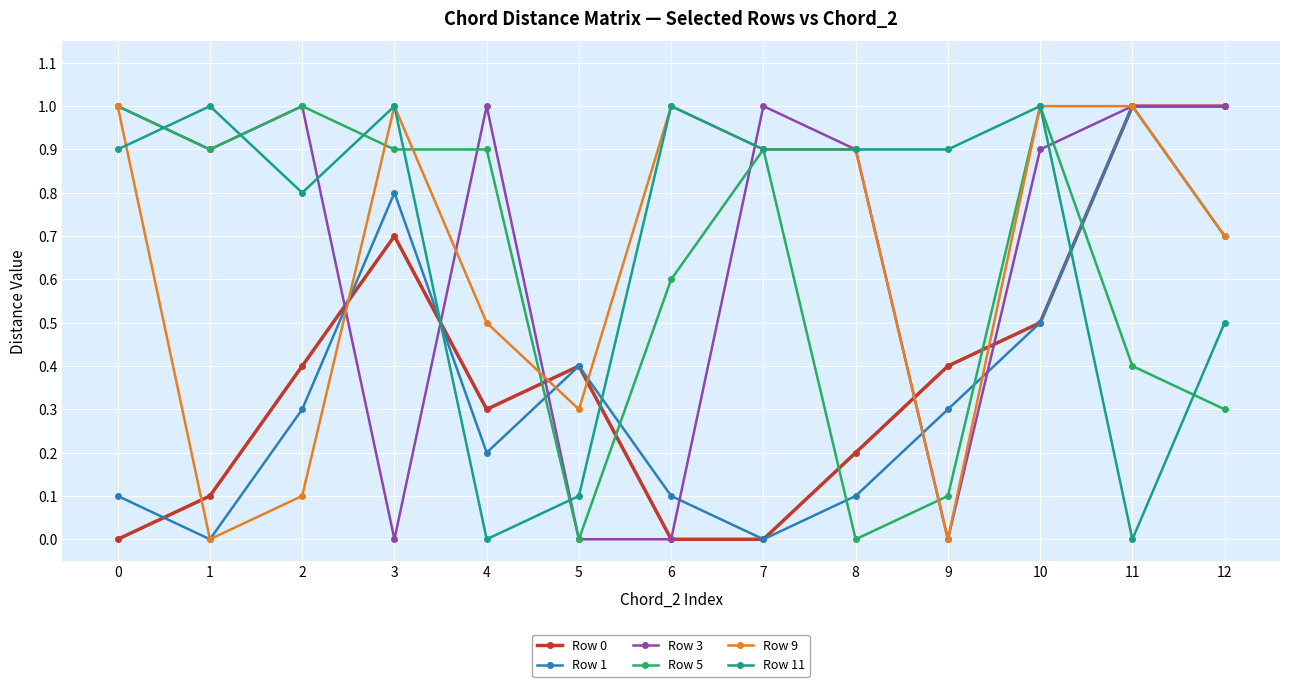

True or false: Row 0 has more than 0 interior local peaks.

True